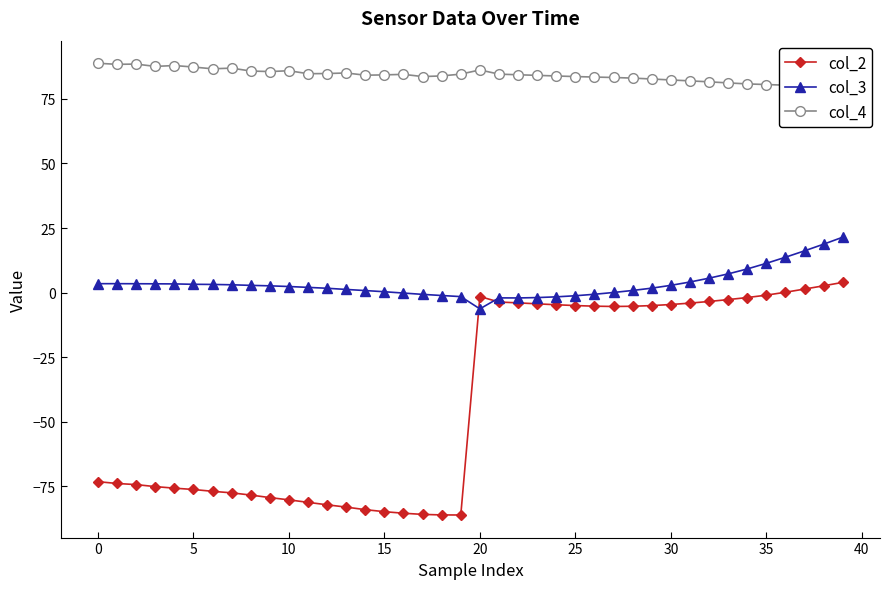

What is the minimum value for col_3?

-6.3